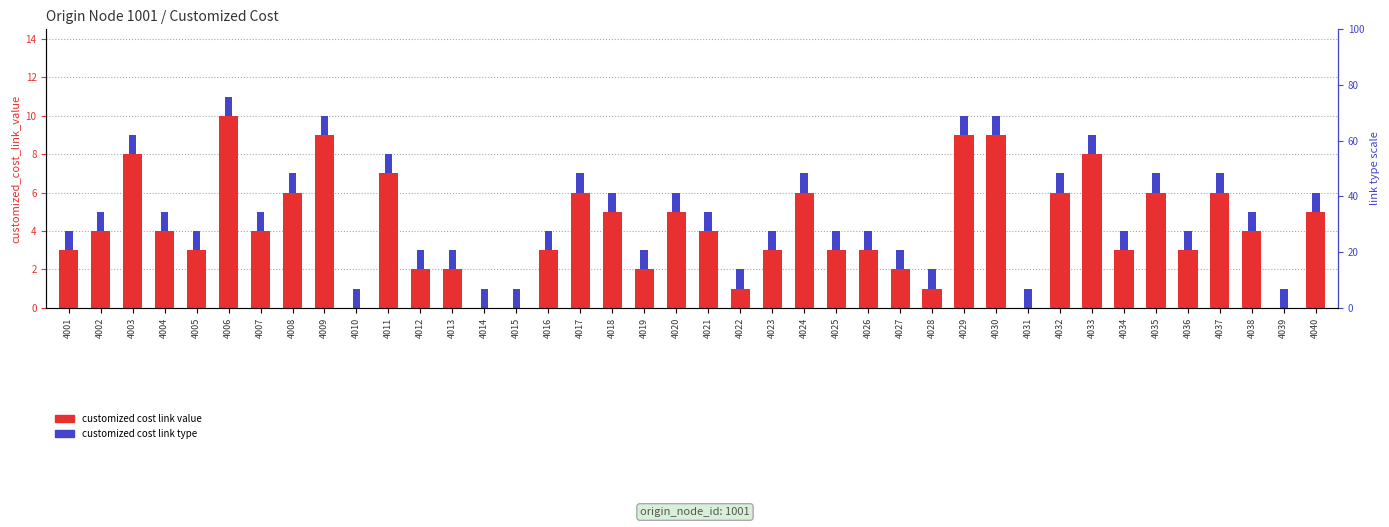

The customized cost link type series shows 1 at 4016. True or false?

False